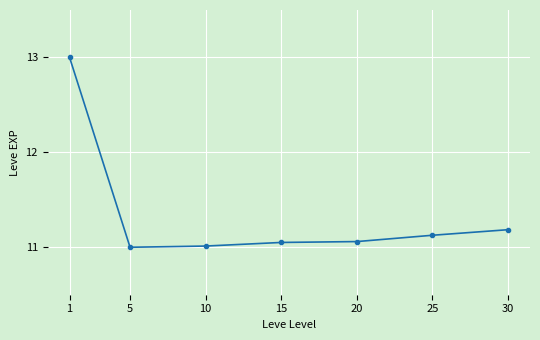

What is the greatest value displayed?

13.0